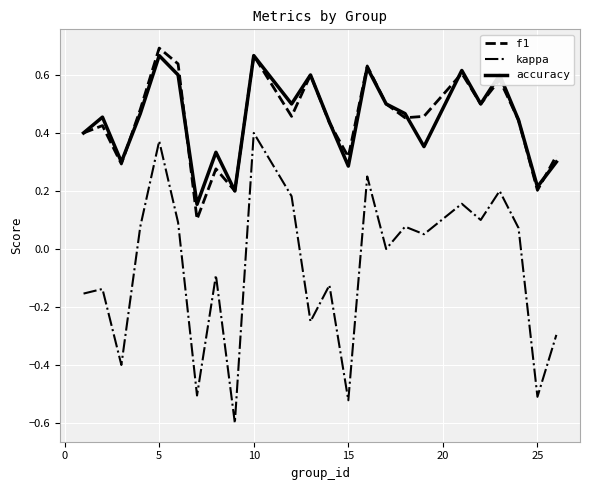

True or false: f1 and kappa intersect in this chart.

False